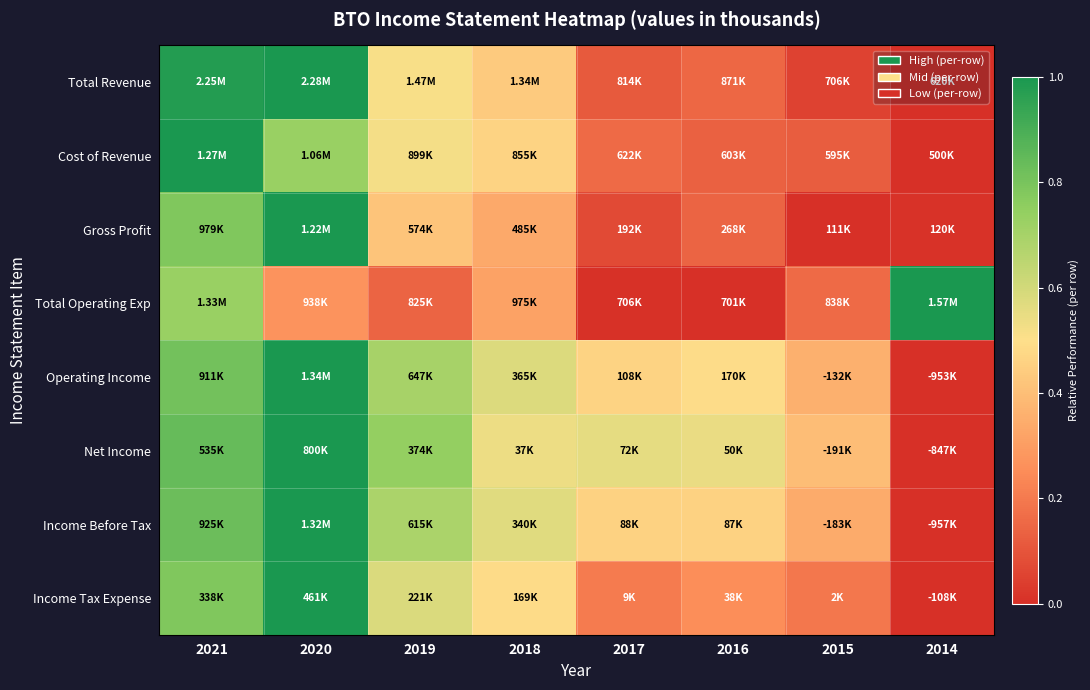

Between 2015 and 2017, which is larger?

2017